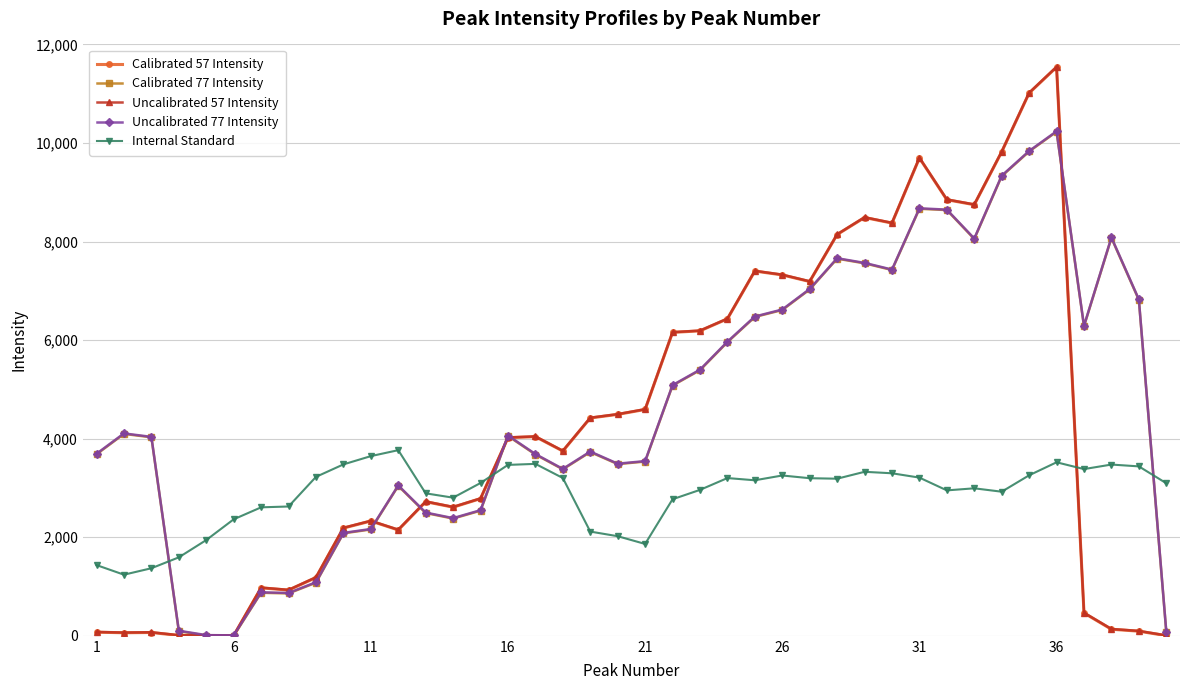

Which series ends up on top after the final intersection of Calibrated 77 Intensity and Internal Standard?

Internal Standard